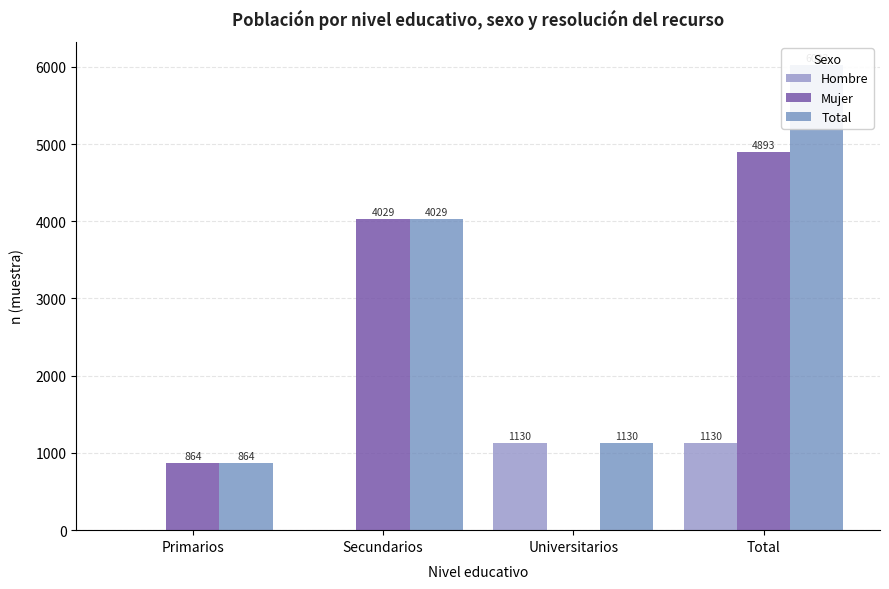

Reading left to right, what are all the values shown in this chart?

Hombre: Primarios=0	Secundarios=0	Universitarios=1130	Total=1130
Mujer: Primarios=864	Secundarios=4029	Universitarios=0	Total=4893
Total: Primarios=864	Secundarios=4029	Universitarios=1130	Total=6023